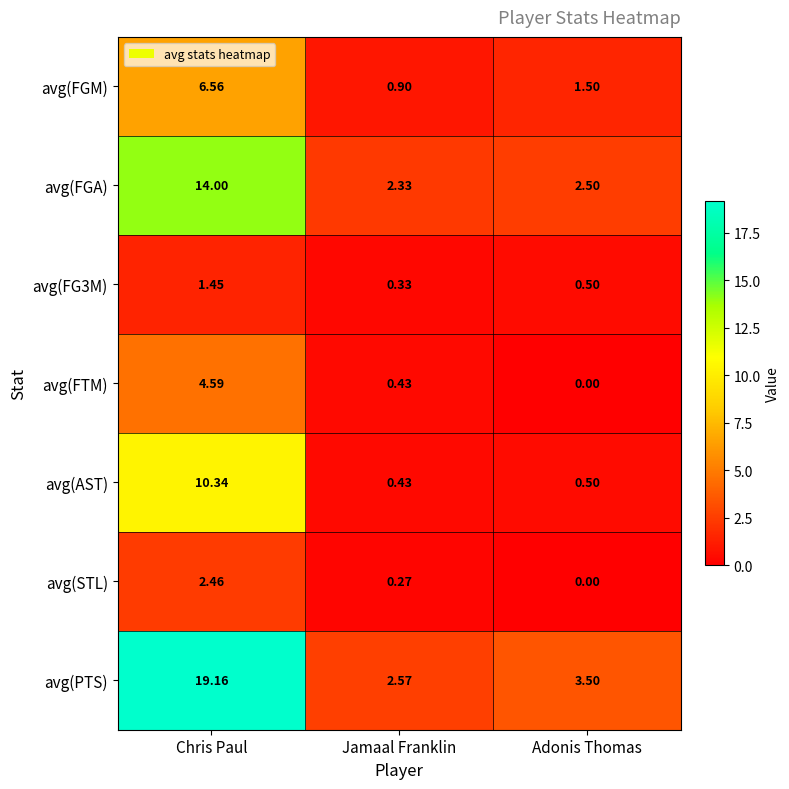

Where is avg(STL) nearest to the value 1?

Jamaal Franklin